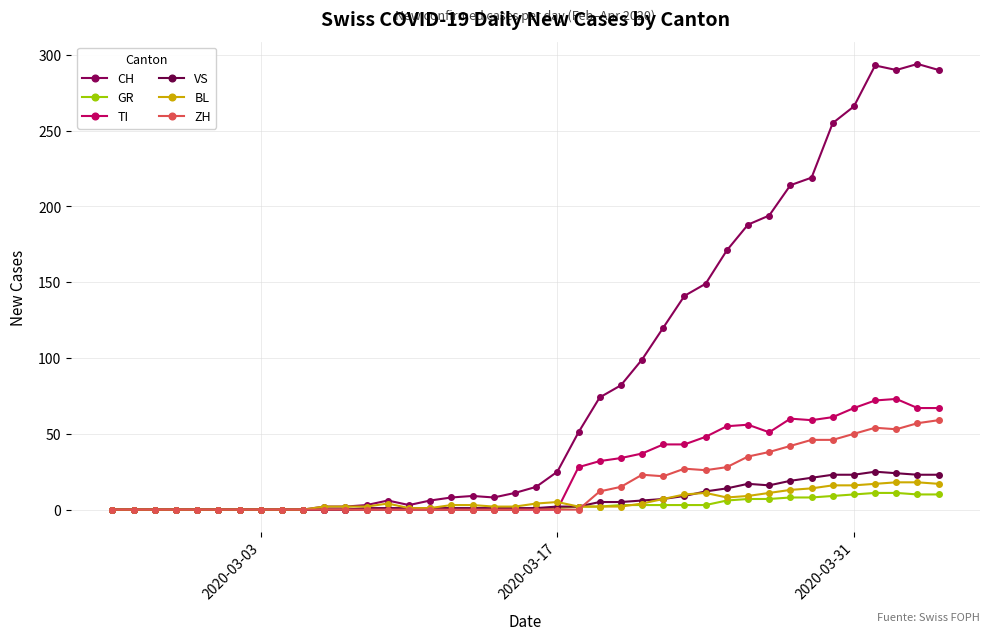

How many interior local peaks does the VS series have?

2